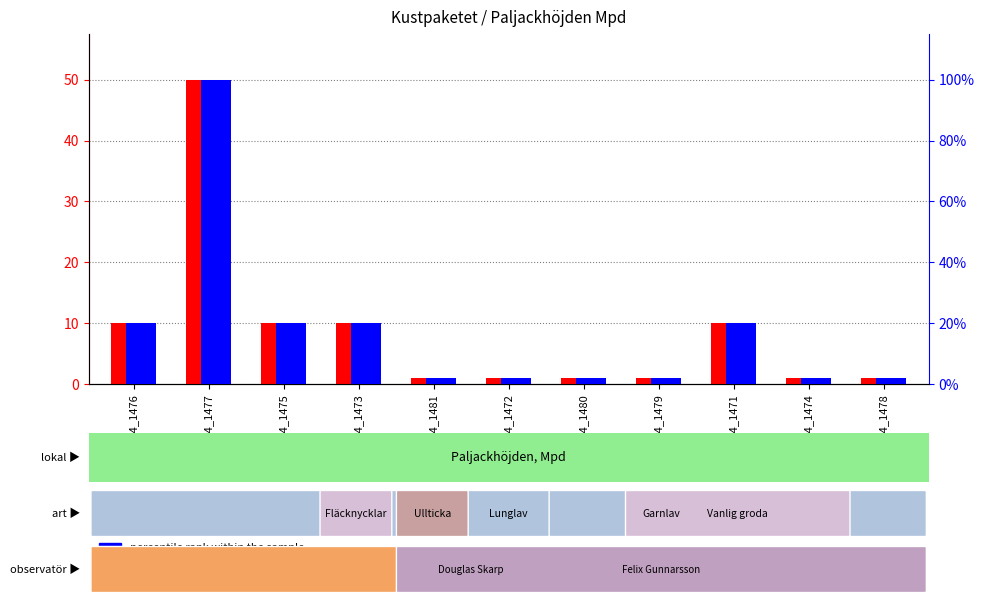

How many percentile rank within the sample values are between 2 and 20?

10